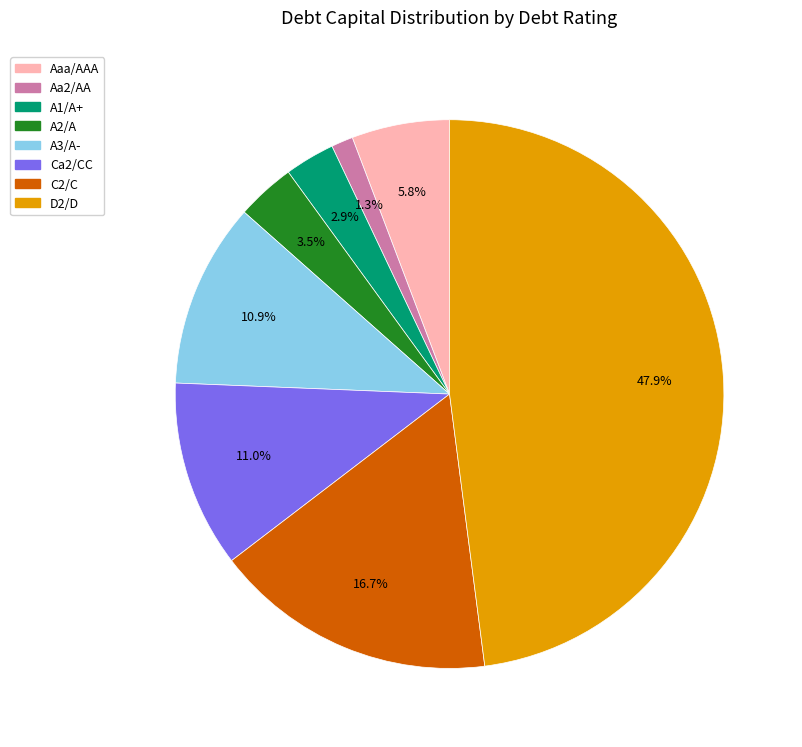

Which slice is the largest?

D2/D